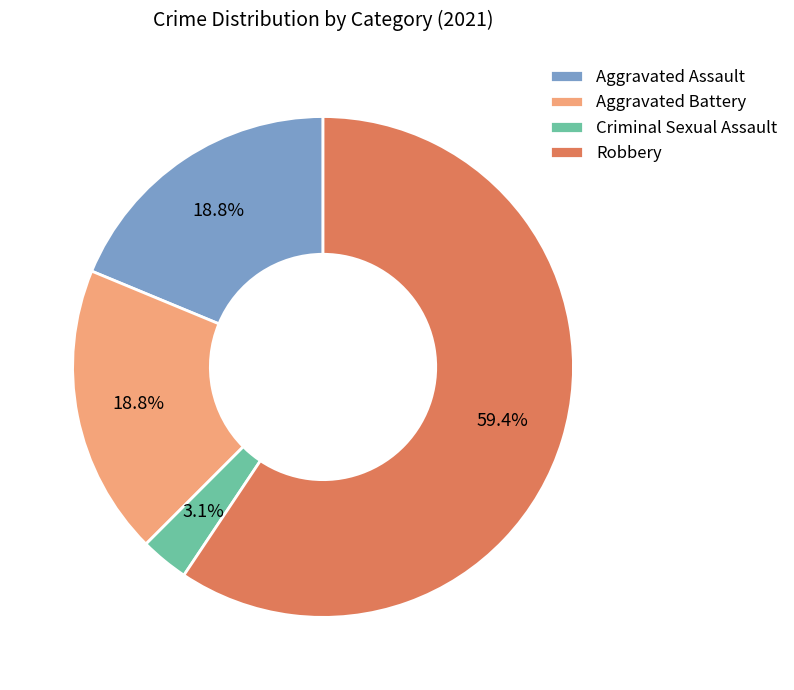

How many segments does this pie chart have?

4